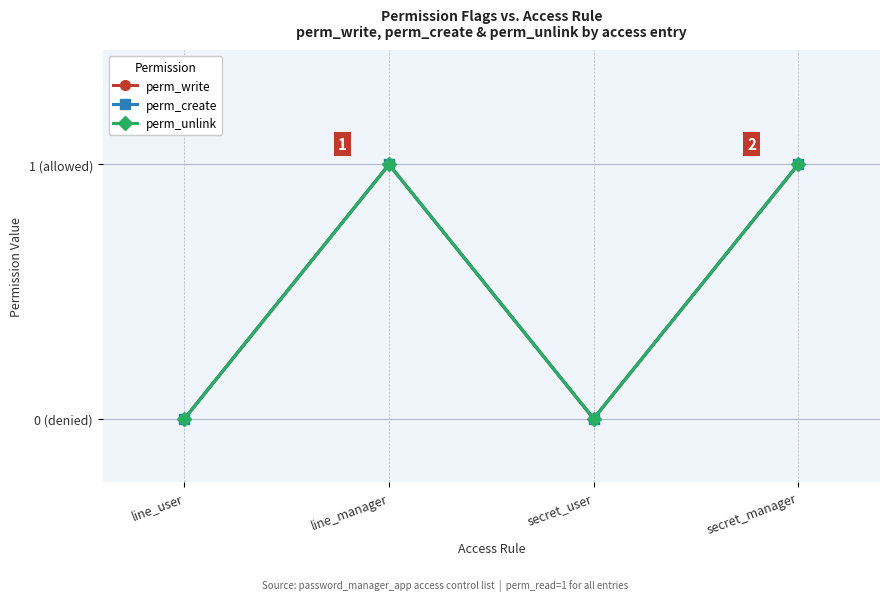

Does the chart have visible grid lines?

Yes